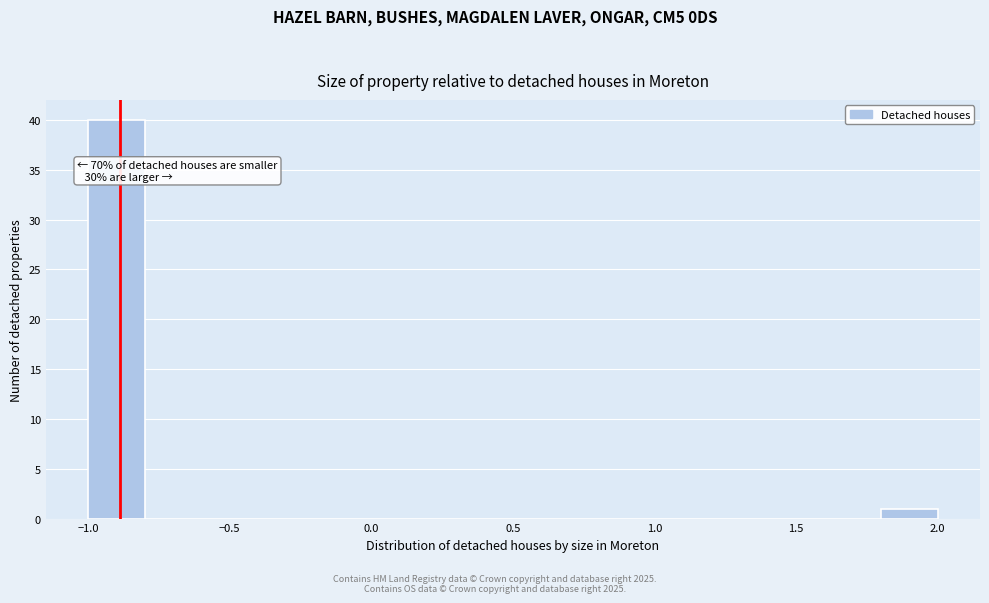

Which range on the x-axis has the tallest bar?

-1.0 to -0.8